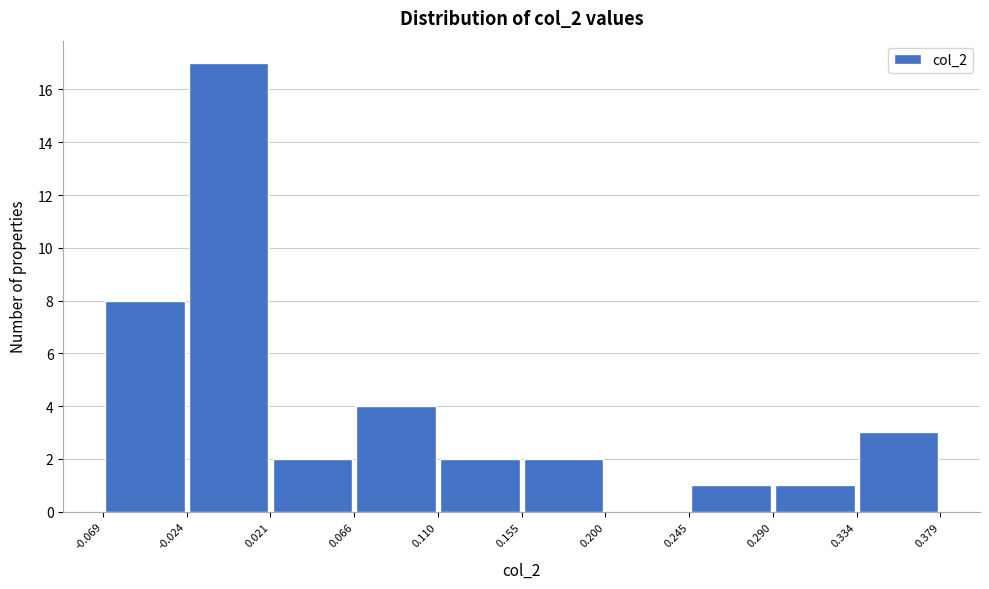

How tall is the bar that spans 0.245 to 0.290 on the x-axis? The values are not printed on the chart, so give them approximately, as read against the axis.

1